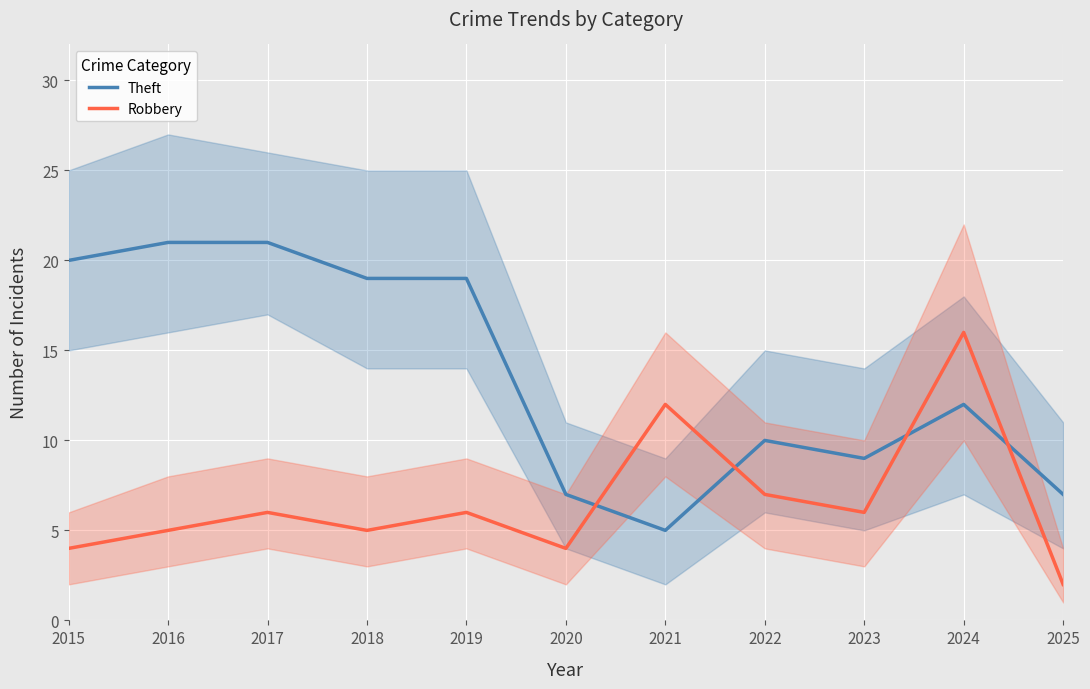

Reading right to left, list all the values displayed in this chart.

Theft: 2025=7	2024=12	2023=9	2022=10	2021=5	2020=7	2019=19	2018=19	2017=21	2016=21	2015=20
Robbery: 2025=2	2024=16	2023=6	2022=7	2021=12	2020=4	2019=6	2018=5	2017=6	2016=5	2015=4